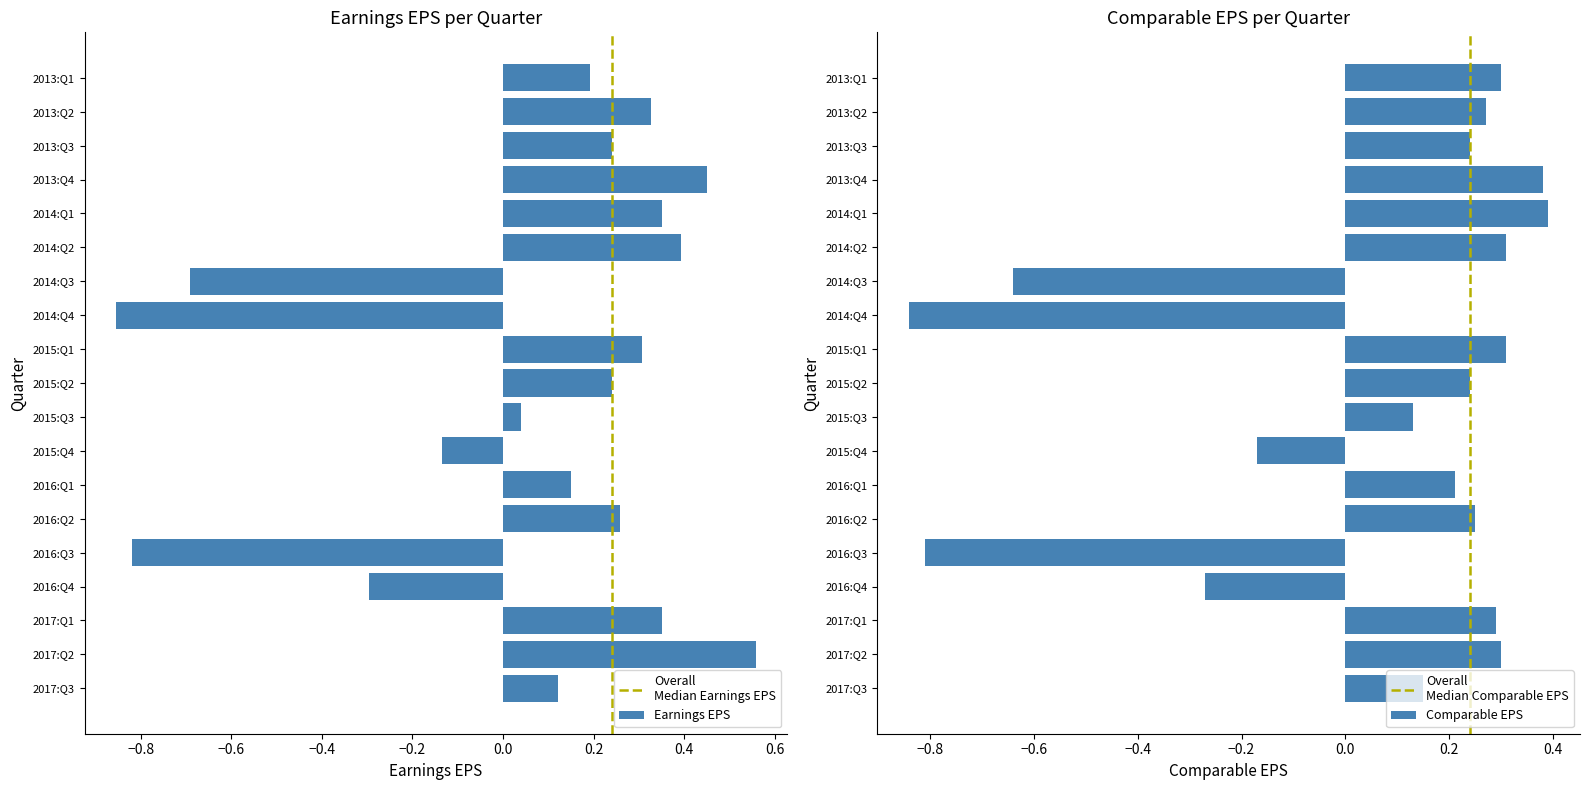

Which has a higher value, 2014:Q2 or 2015:Q4?

2014:Q2